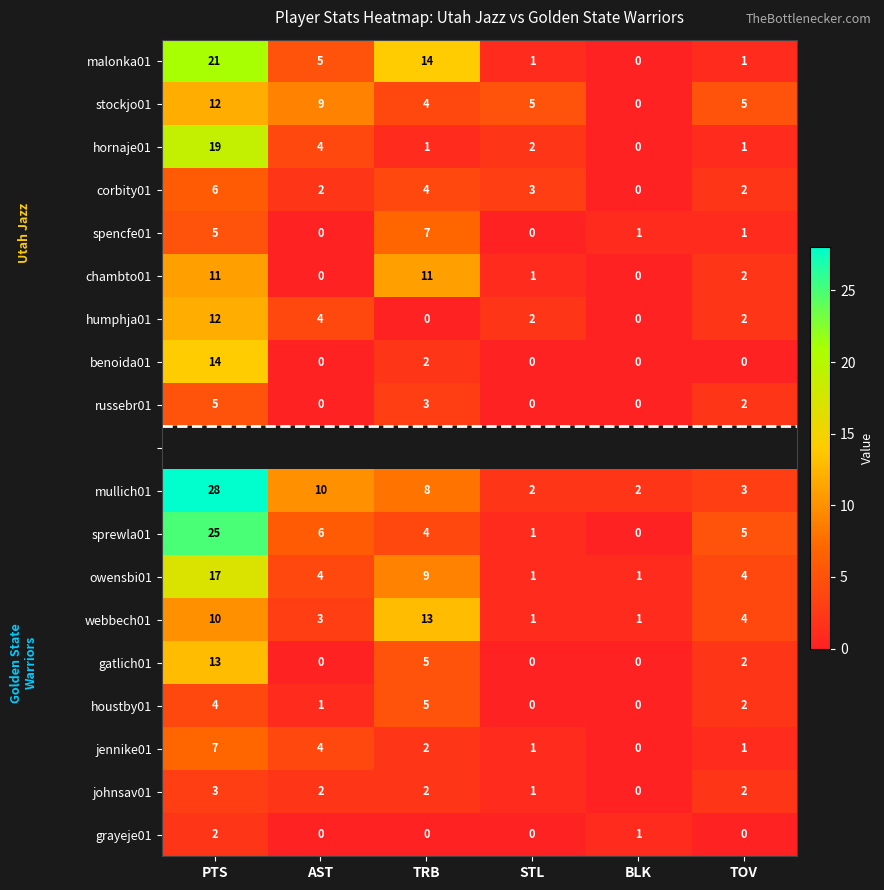

Between TOV and STL, which is larger?

TOV